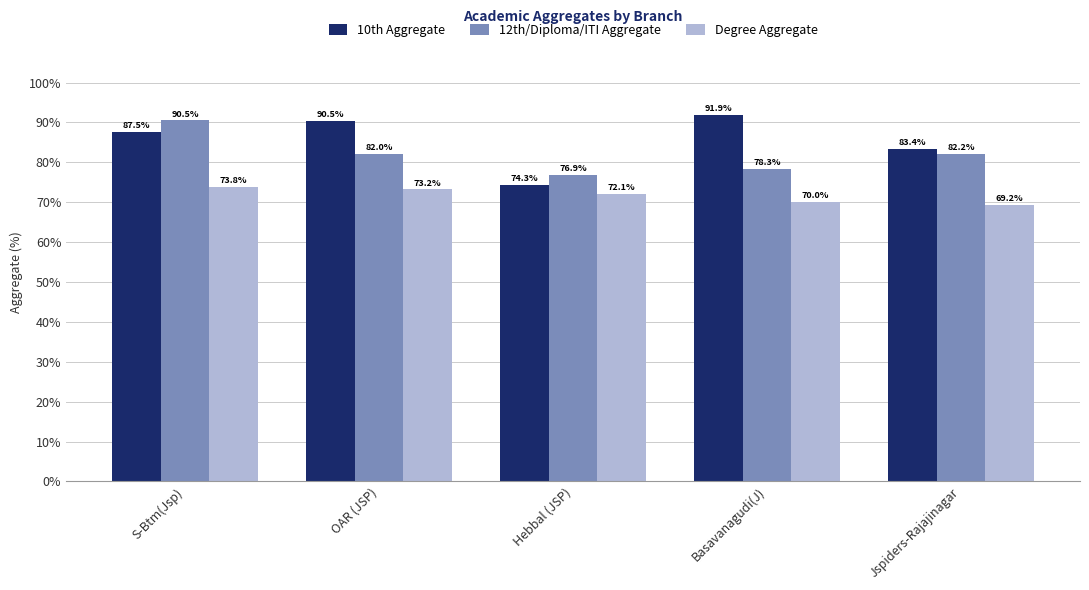

At how many categories does at least one series exceed 85?

3